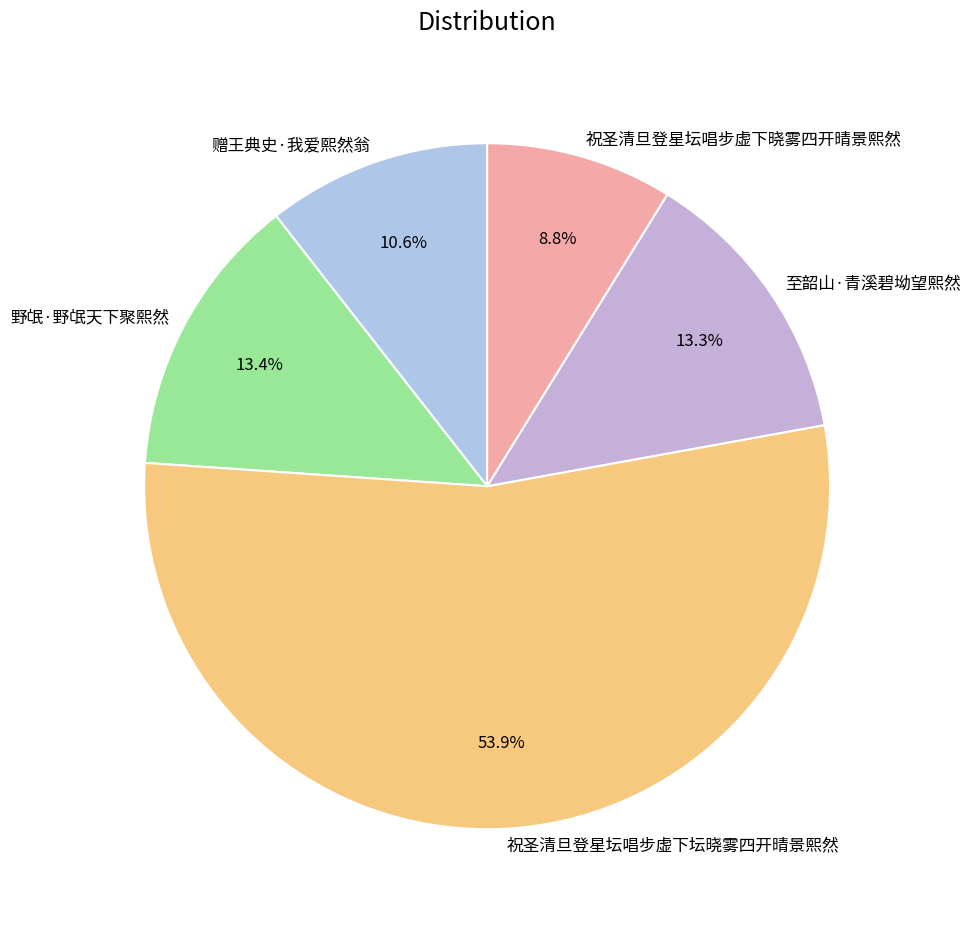

Is it true that 至韶山·青溪碧坳望熙然 is 13% of the pie?

True